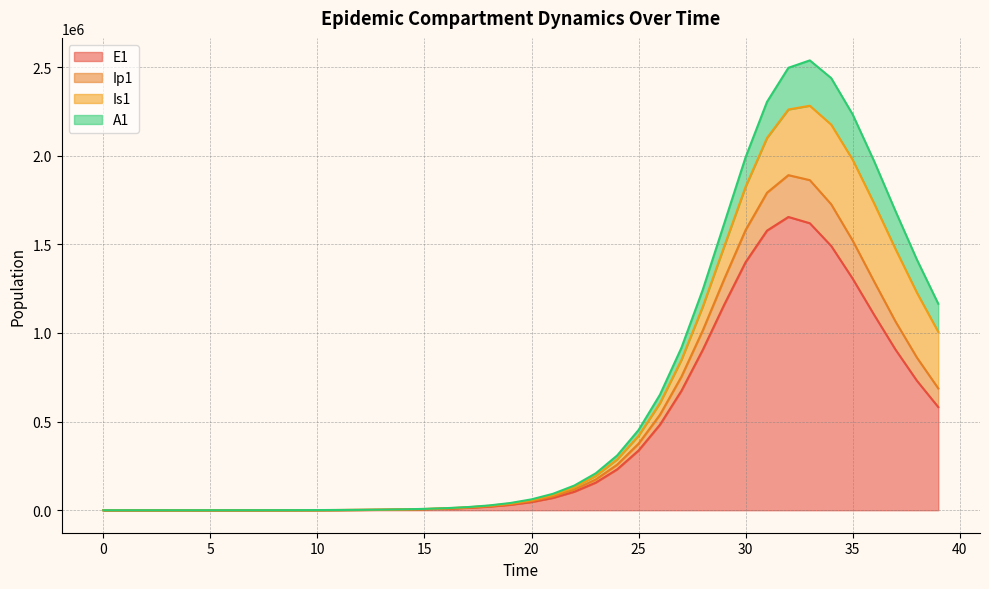

What are all the series names shown in the legend?

E1, Ip1, Is1, A1